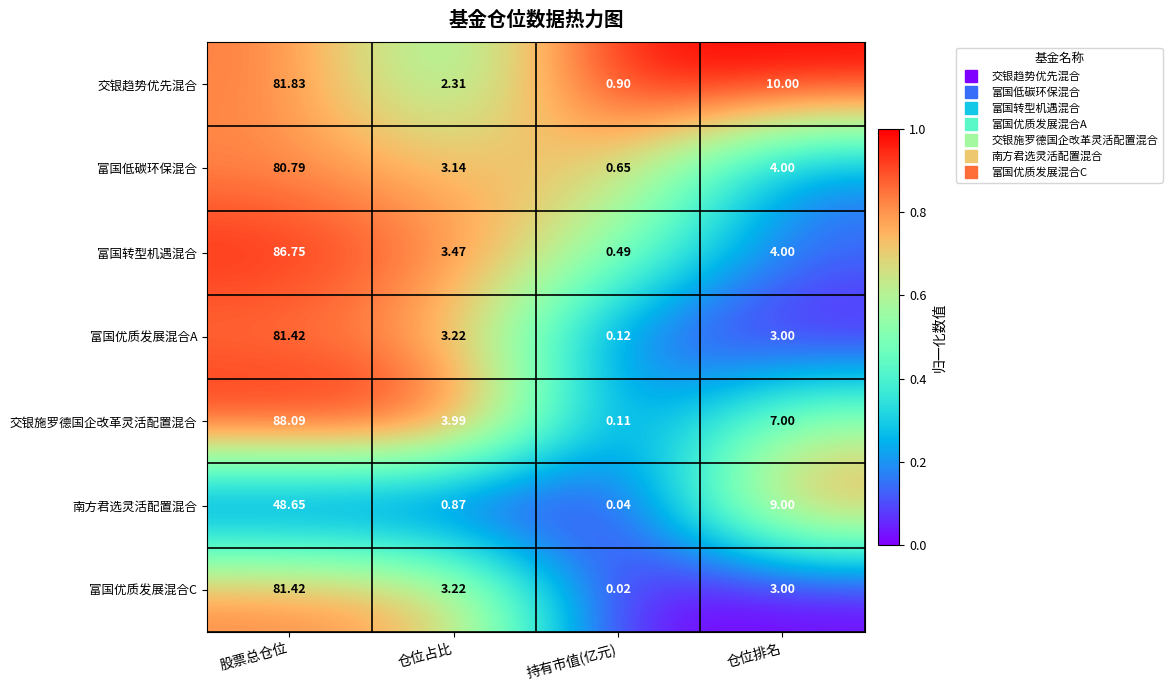

Which series has the largest range (max minus min)?

交银施罗德国企改革灵活配置混合